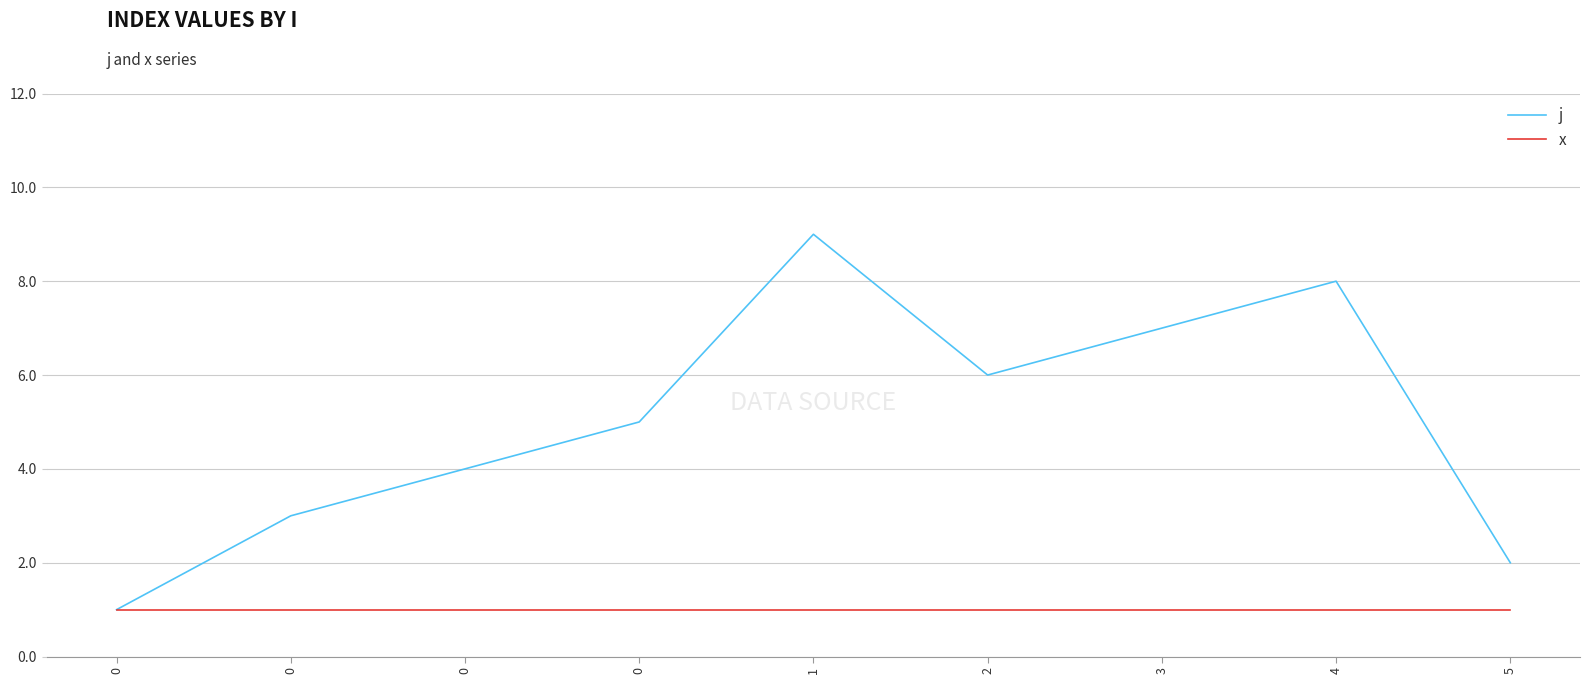

True or false: j has a value of 9 at 1.

True